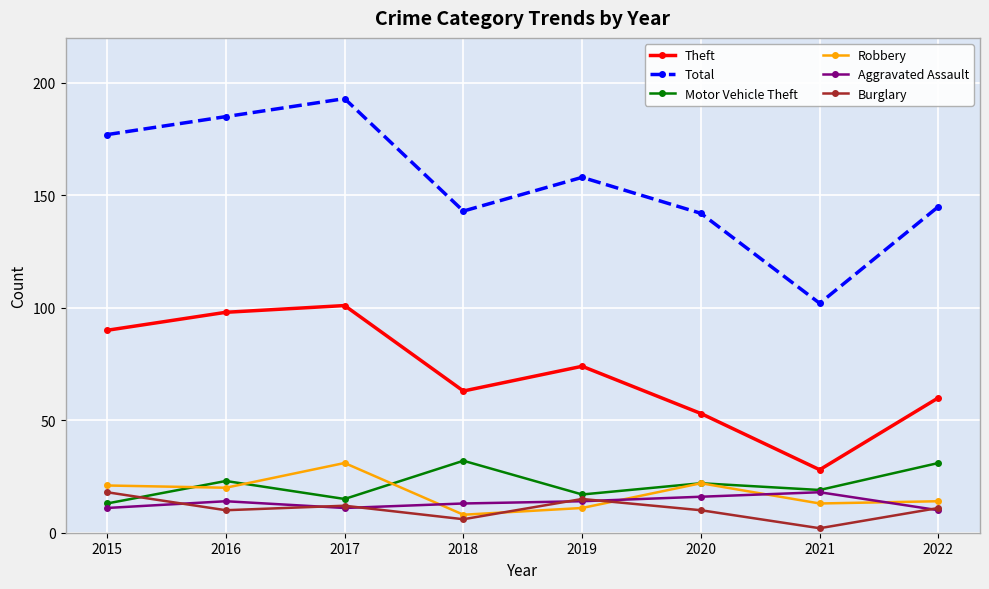

What is the average value of the Aggravated Assault series?

13